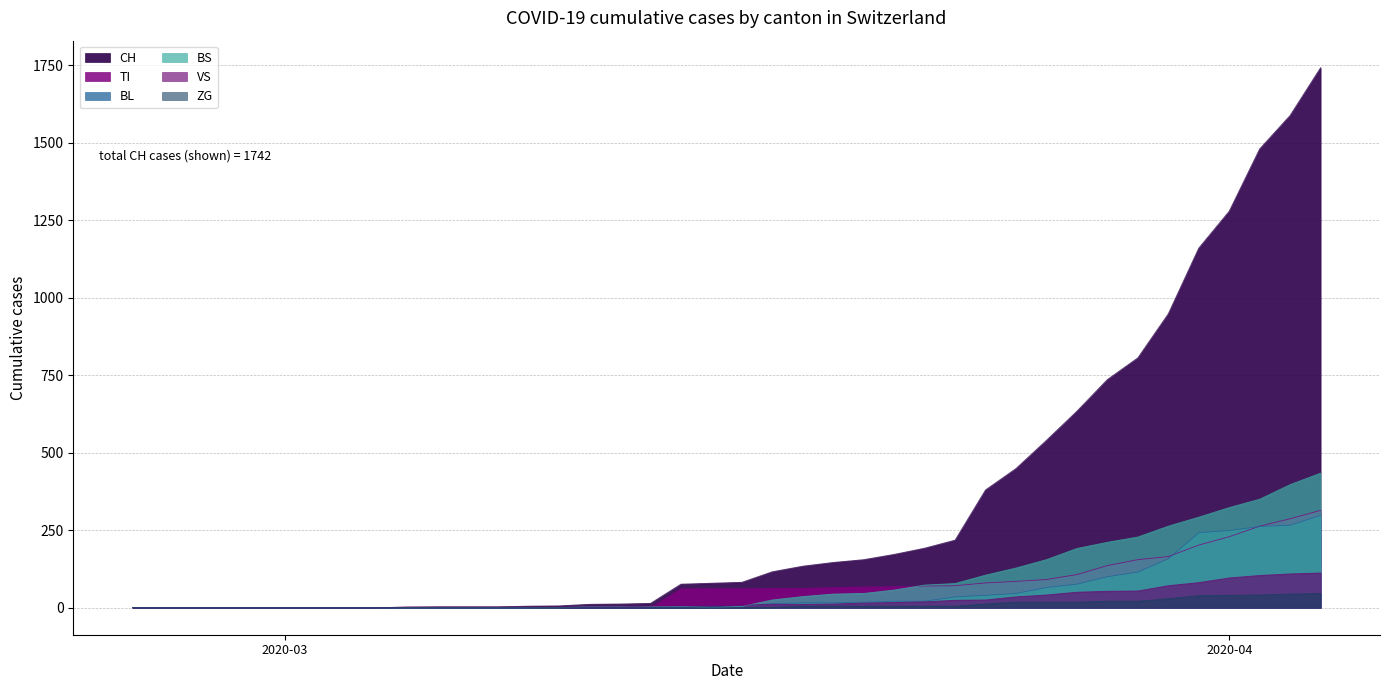

What is the value of the VS point at the 13th from the left?

2